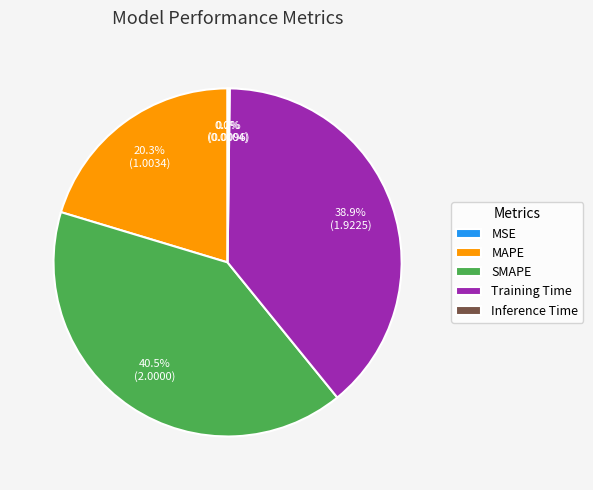

Is there a majority slice in this chart?

No